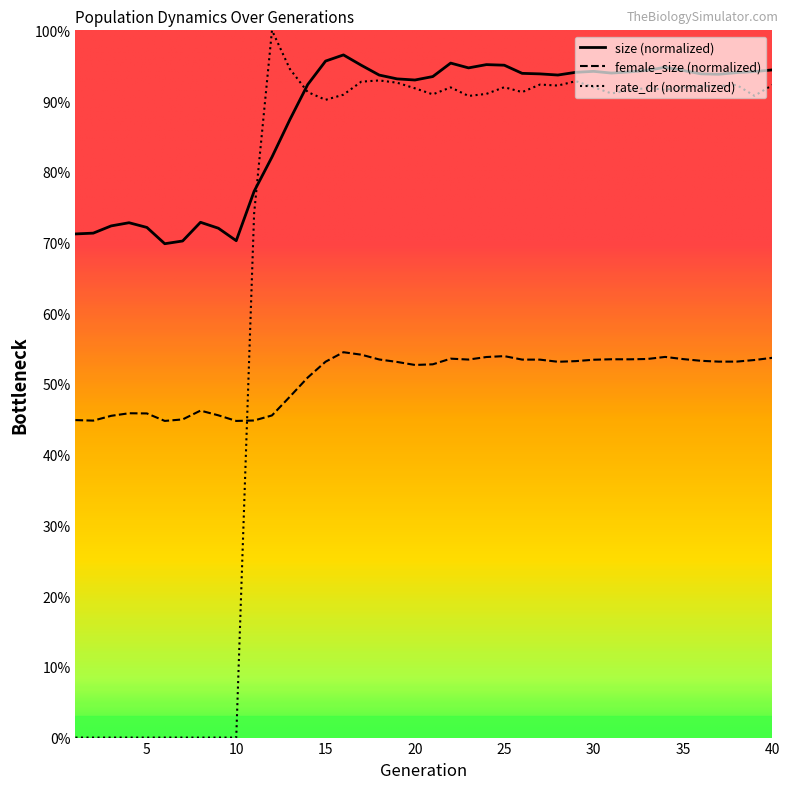

True or false: female_size and rate_dr intersect in this chart.

True